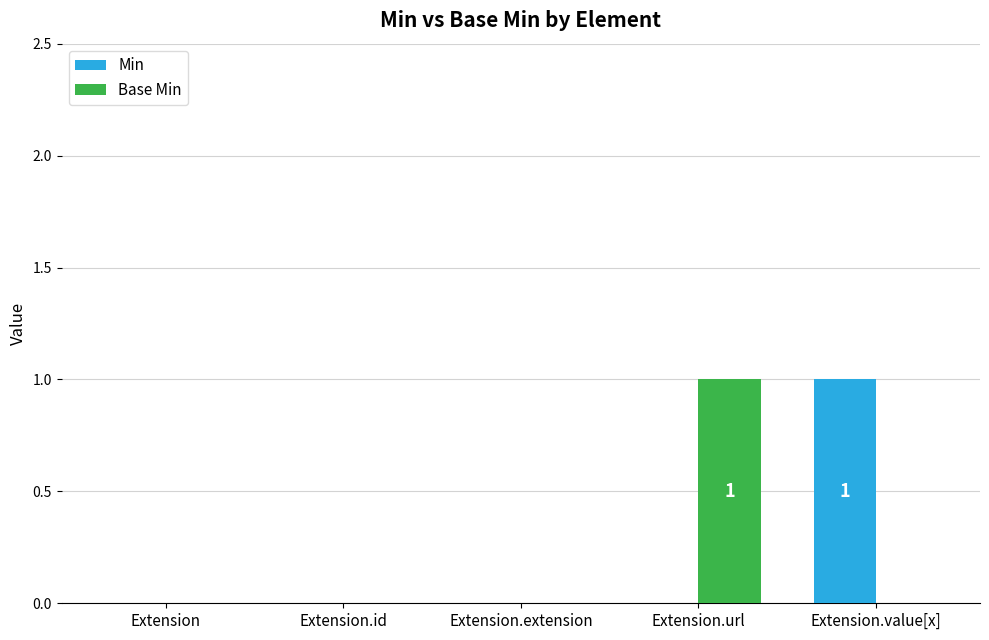

Reading left to right, extract all data points from this chart.

Min: Extension=0	Extension.id=0	Extension.extension=0	Extension.url=0	Extension.value[x]=1
Base Min: Extension=0	Extension.id=0	Extension.extension=0	Extension.url=1	Extension.value[x]=0